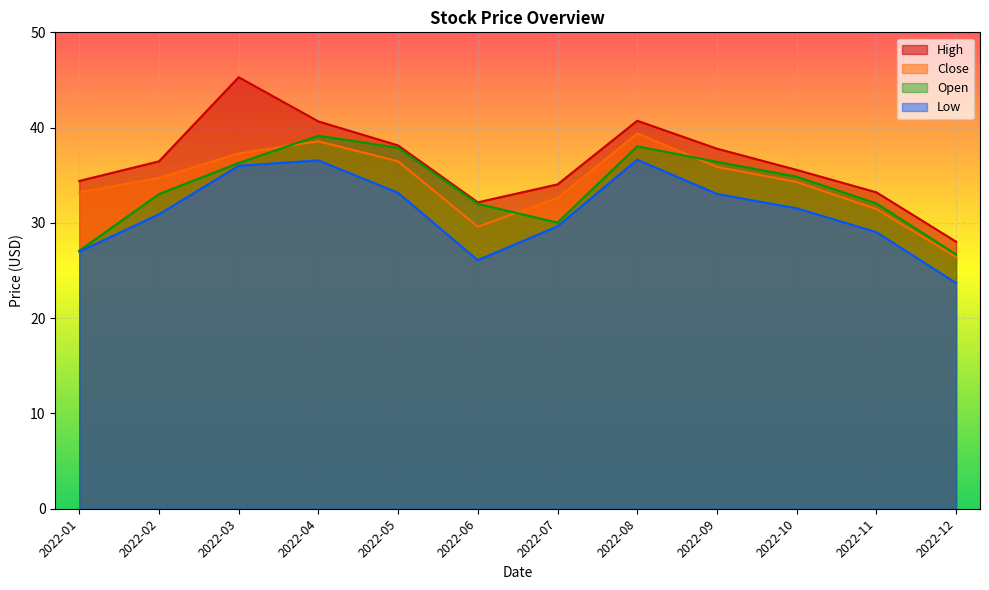

At how many categories does at least one series exceed 24?

12